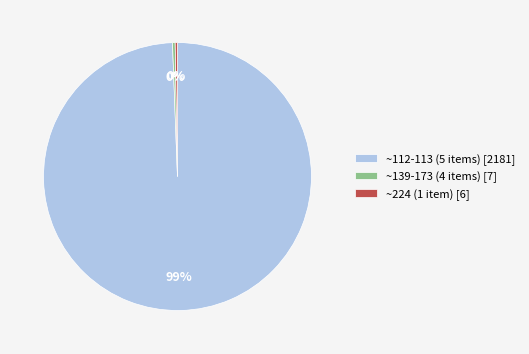

To the nearest percent, what is the average slice percentage?

33%